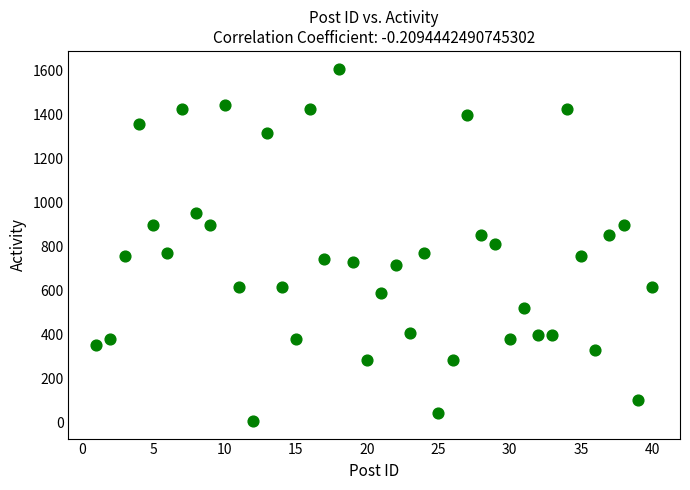

What is the range of Y values (max minus min)?

1604